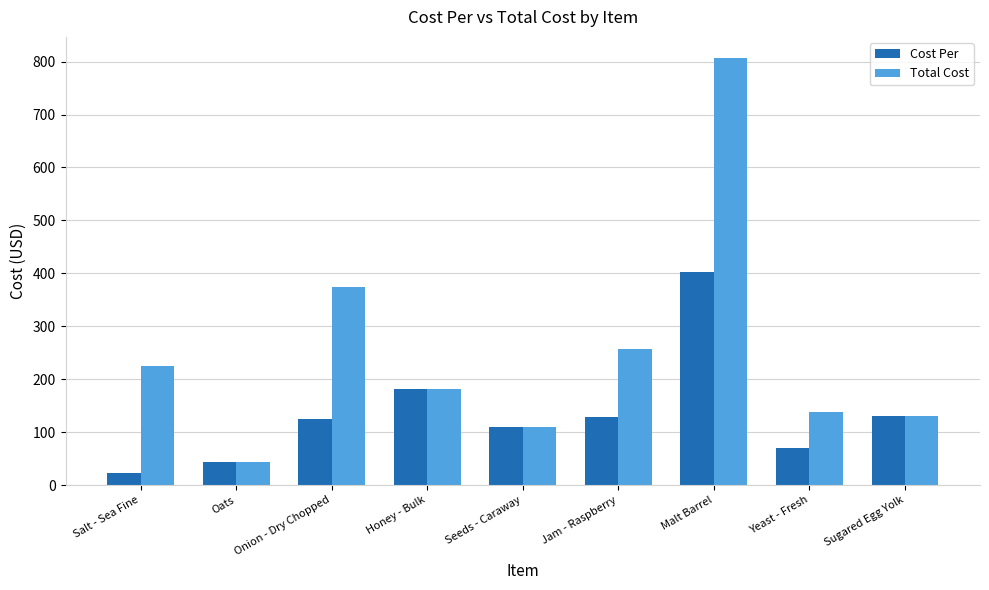

What is the sum of all Cost Per values?

1214.8